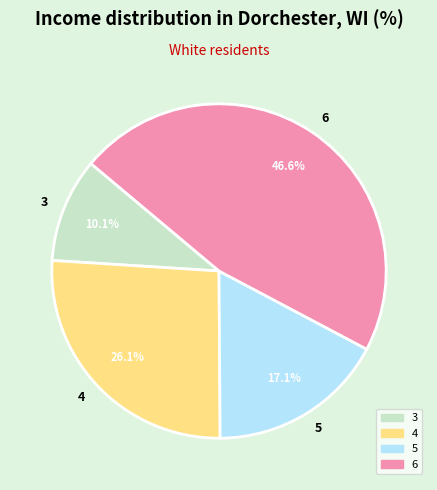

Combined, do 6 and 5 account for over 50%?

Yes